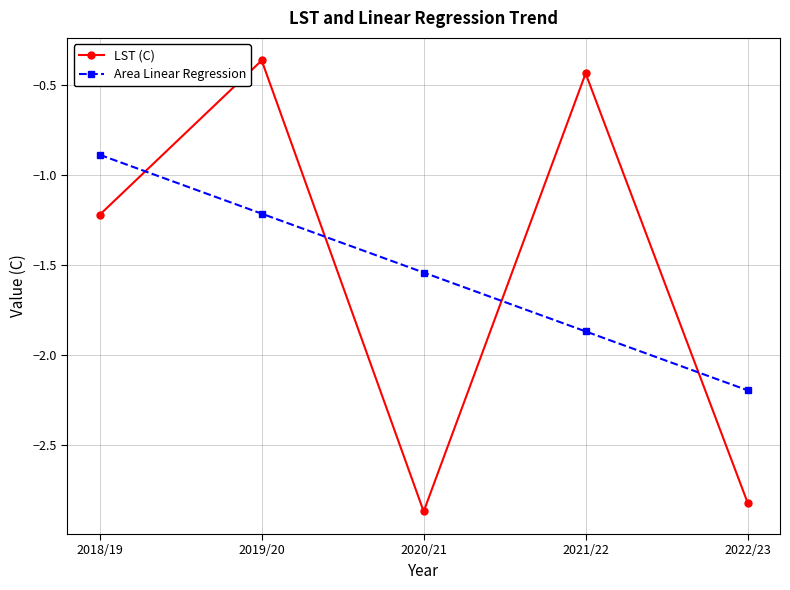

In LST (C), how many points are higher than both neighbors (excluding endpoints)?

2